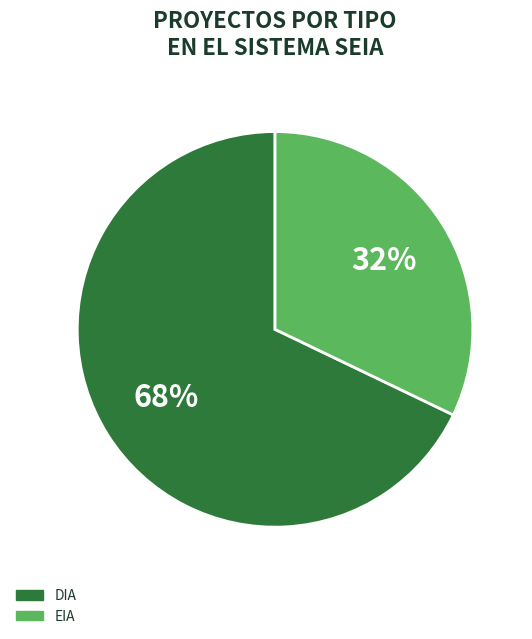

How many segments does this pie chart have?

2